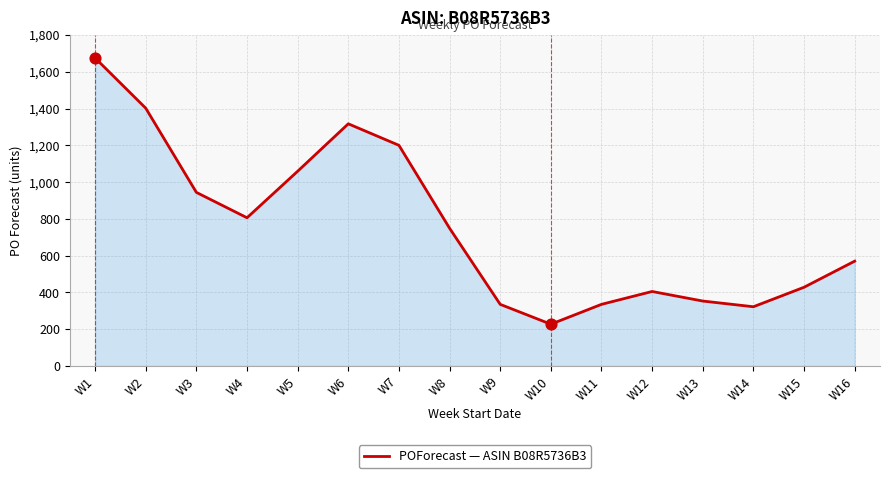

What is the ratio of the value at W2 to the value at W11?

4.2